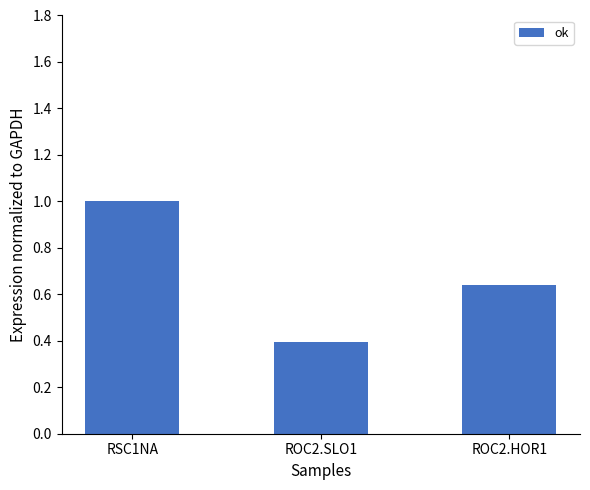

At which label is the value closest to 0?

ROC2.SLO1